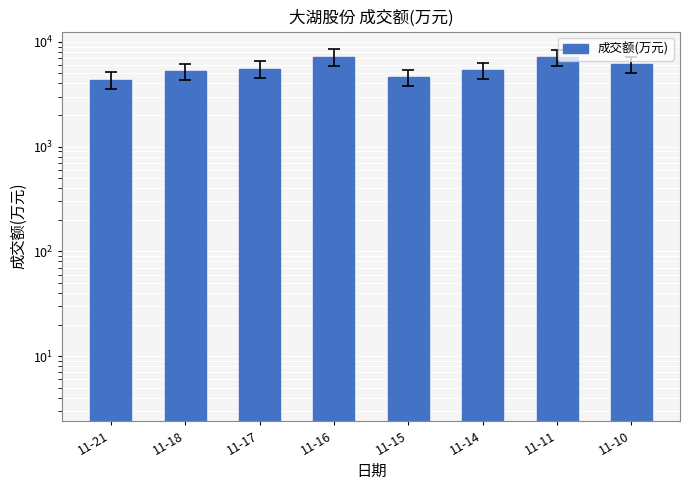

Which category has the lowest value across all series?

11-21